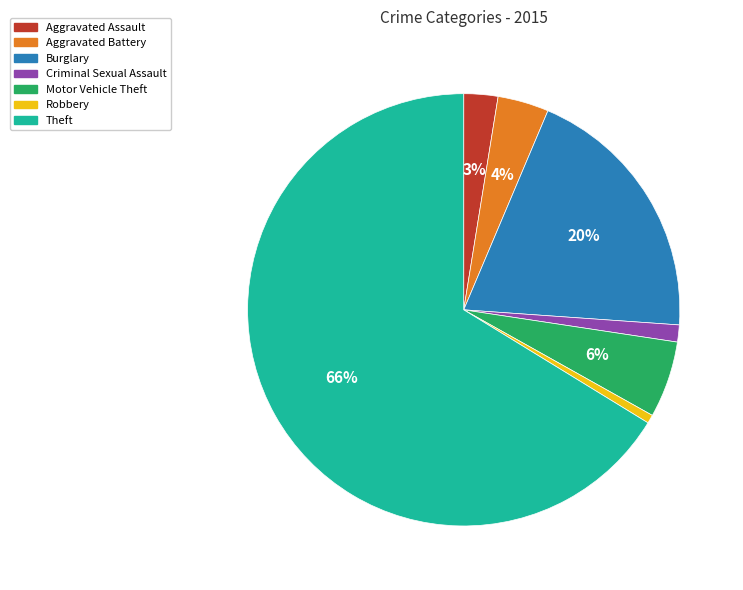

To the nearest percent, what percentage of the pie is Aggravated Assault?

3%